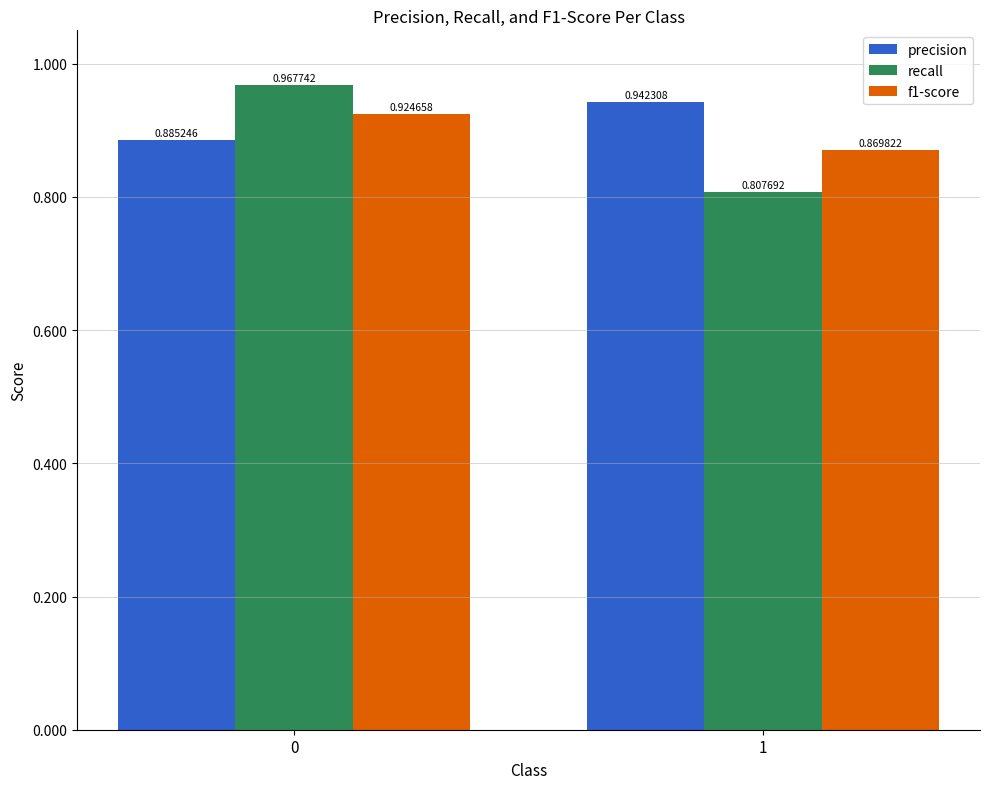

Between 0 and 1, which series saw the biggest shift?

recall